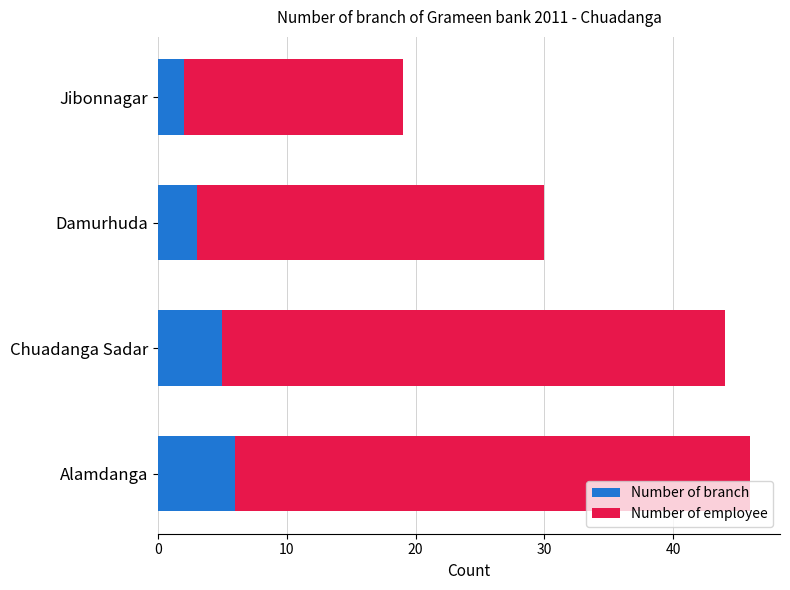

What is the difference between the second highest and minimum values in the Number of branch series?

3